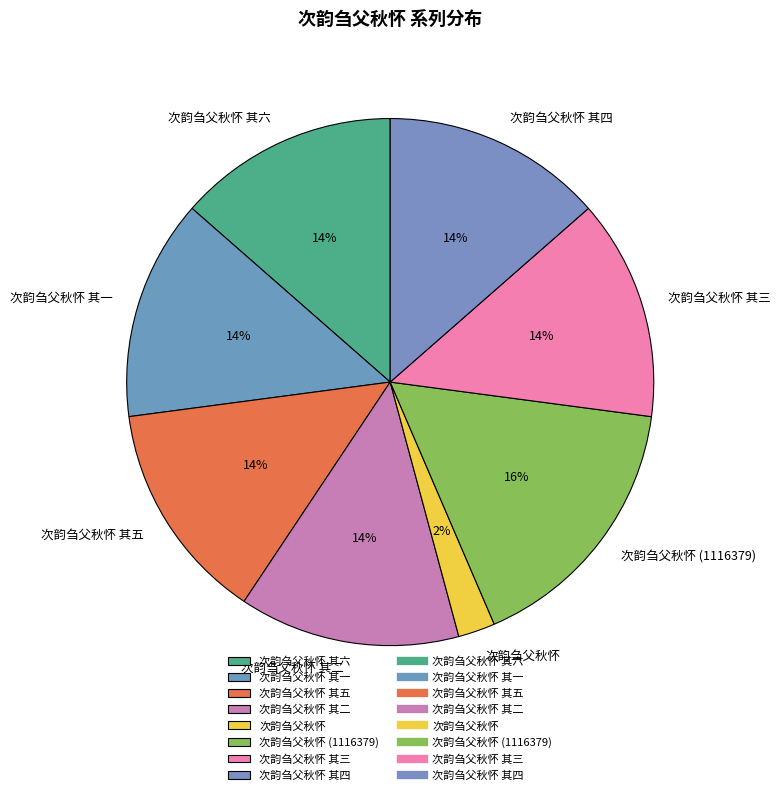

Do 次韵刍父秋怀 其二 and 次韵刍父秋怀 together represent more than half of the pie?

No